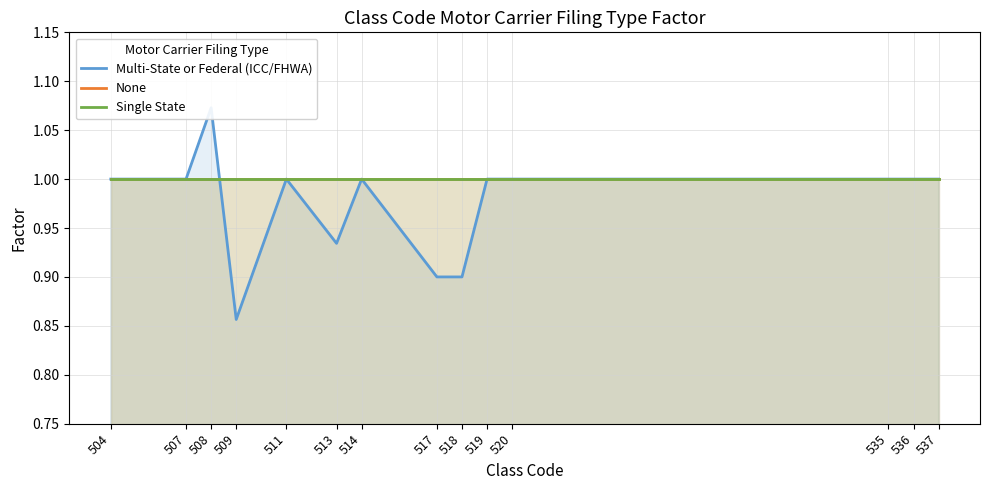

How many lines are shown in the chart?

3